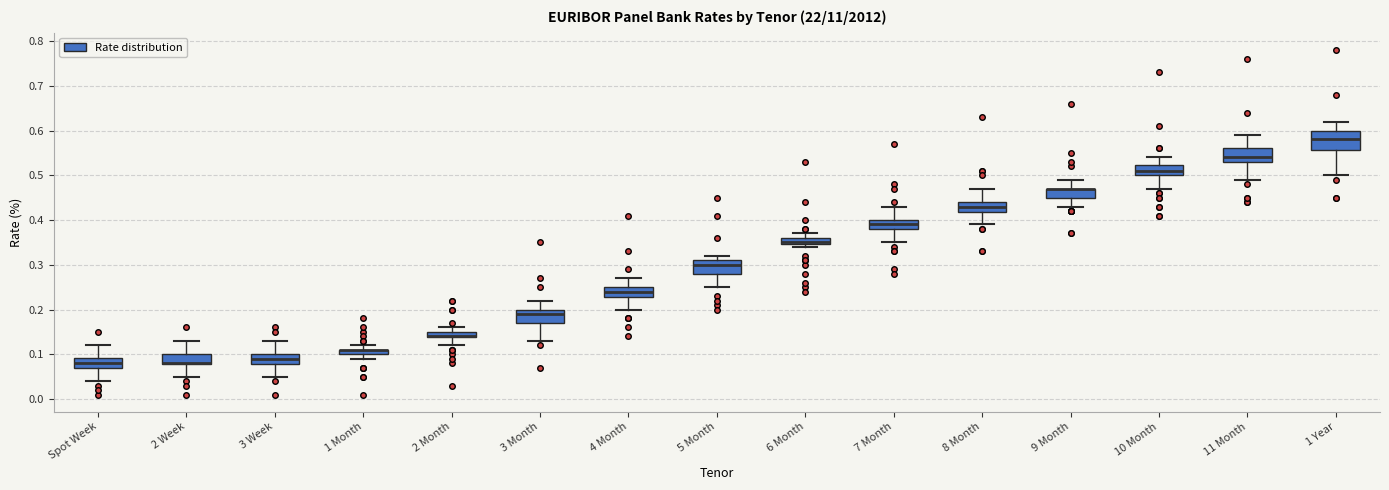

Comparing the boxes themselves (not the whiskers), which one is the tallest?

1 Year